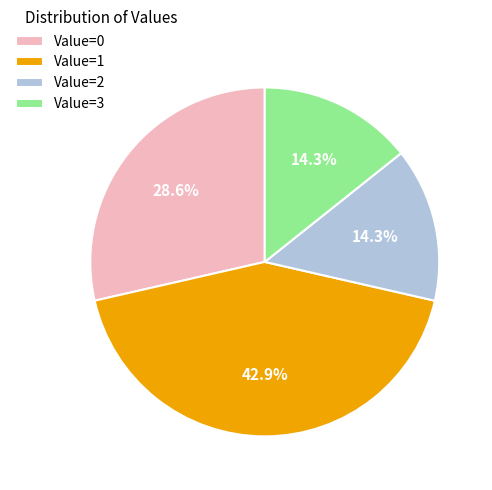

Is the sum of Value=3 and Value=2 greater than half?

No